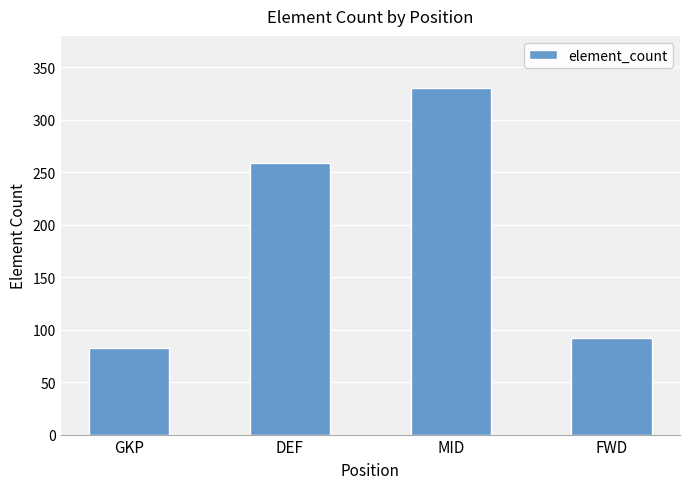

What is the sum of all values?

764